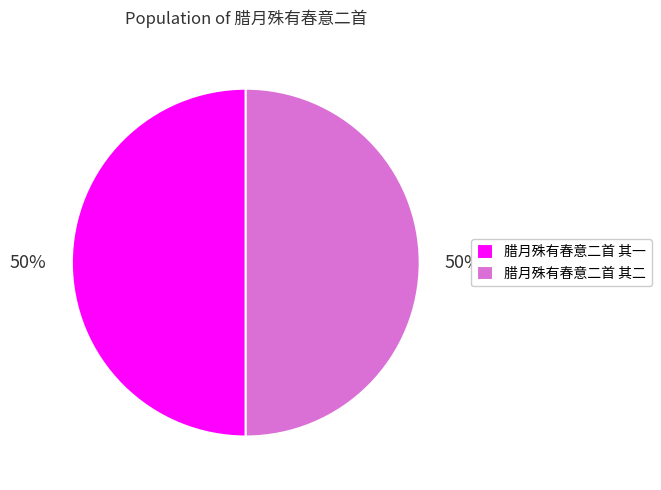

What percentage is the 腊月殊有春意二首 其一 slice, to the nearest percent?

50%